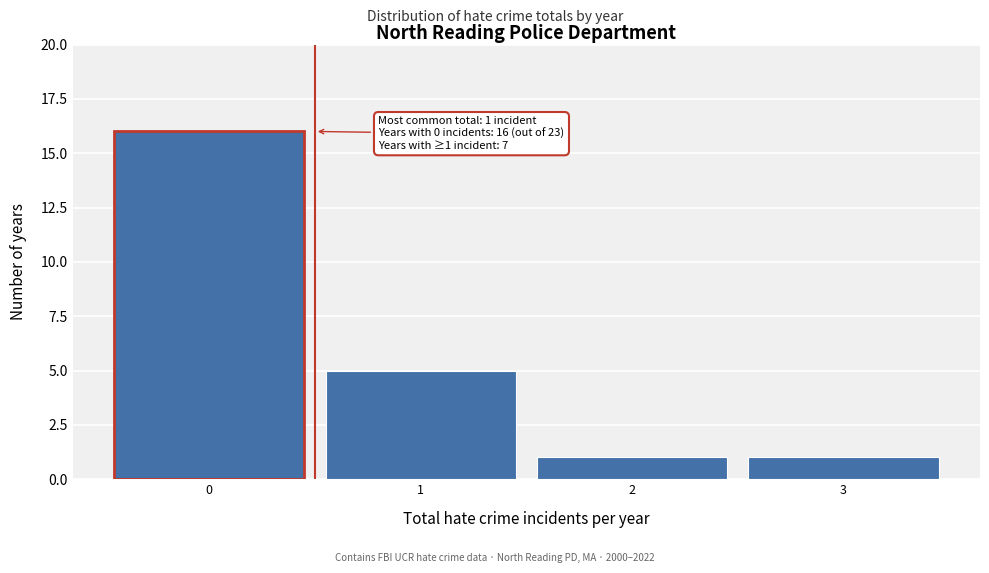

Reading left to right, what are all the values shown in this chart?

16	5	1	1